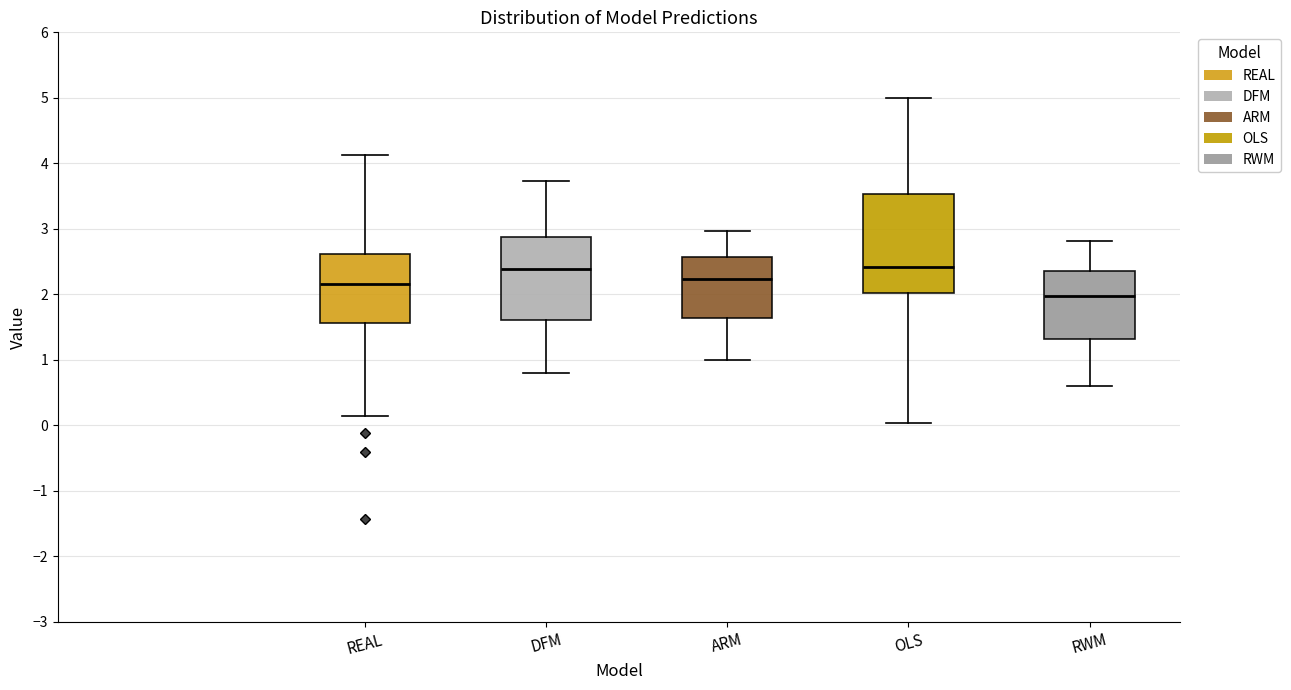

Where is the upper edge of the box for ARM on the y-axis? The values are not printed on the chart, so give them approximately, as read against the axis.

2.6